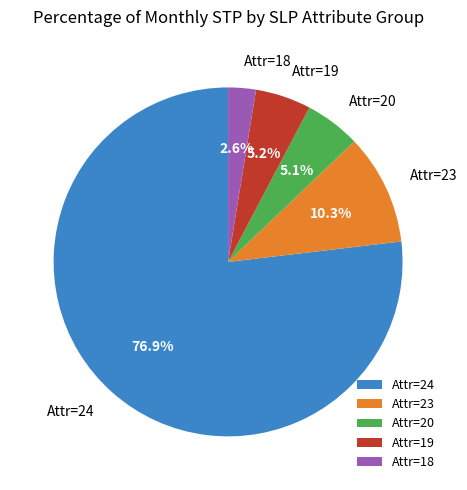

What is the ratio of the value at Attr=24 to the value at Attr=23?

7.5